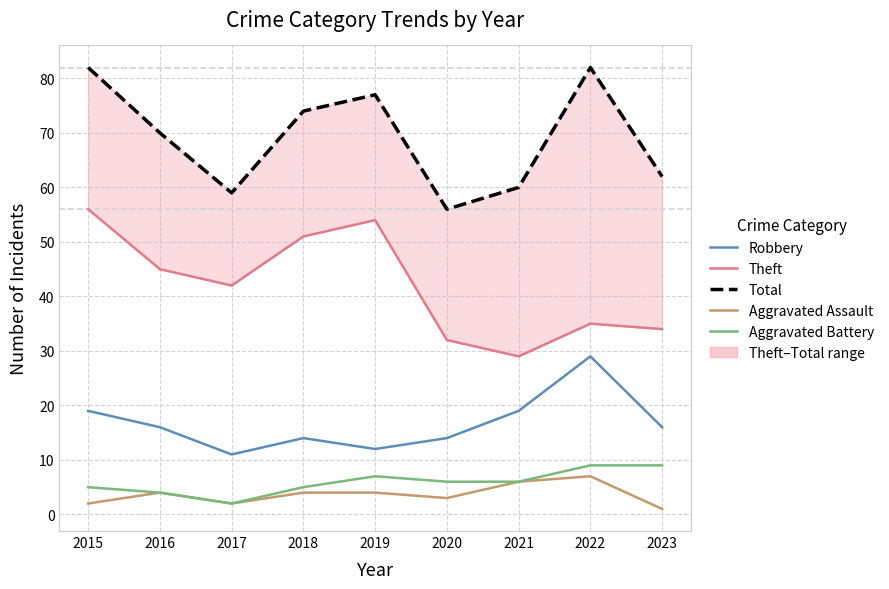

At how many categories does at least one series exceed 69?

5